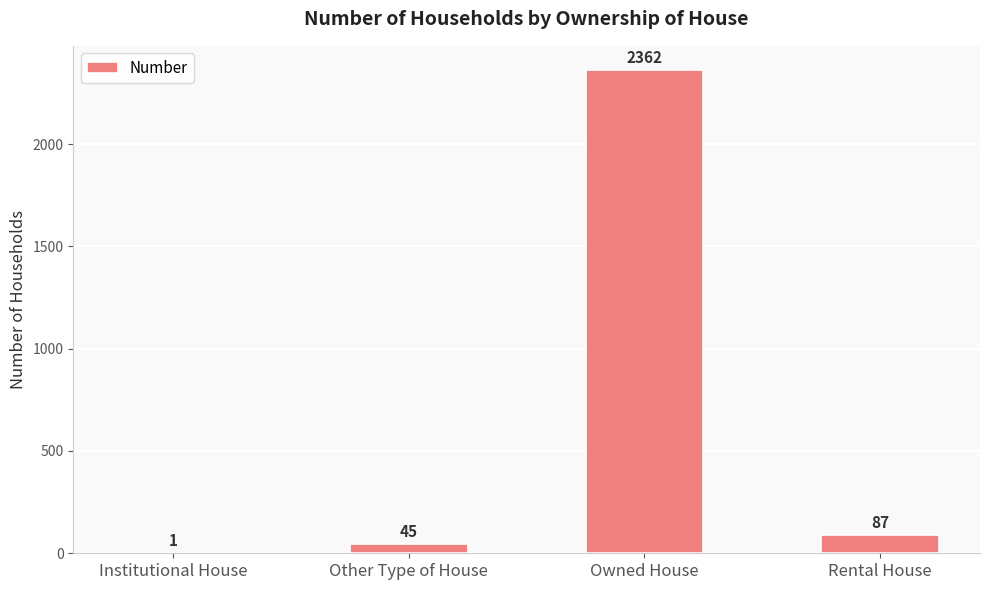

What is the average value?

624